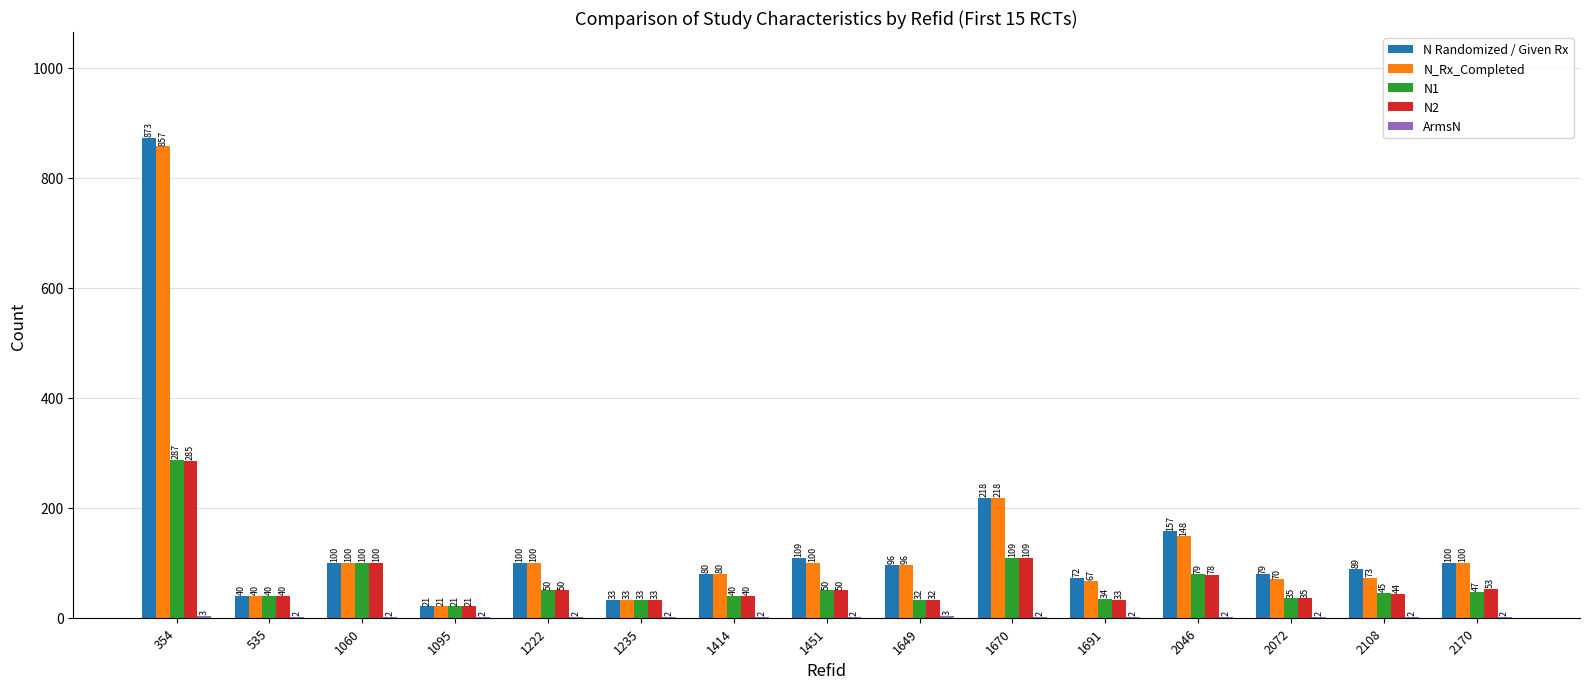

What is the sum of the N Randomized / Given Rx values at 2108 and 1649?

185